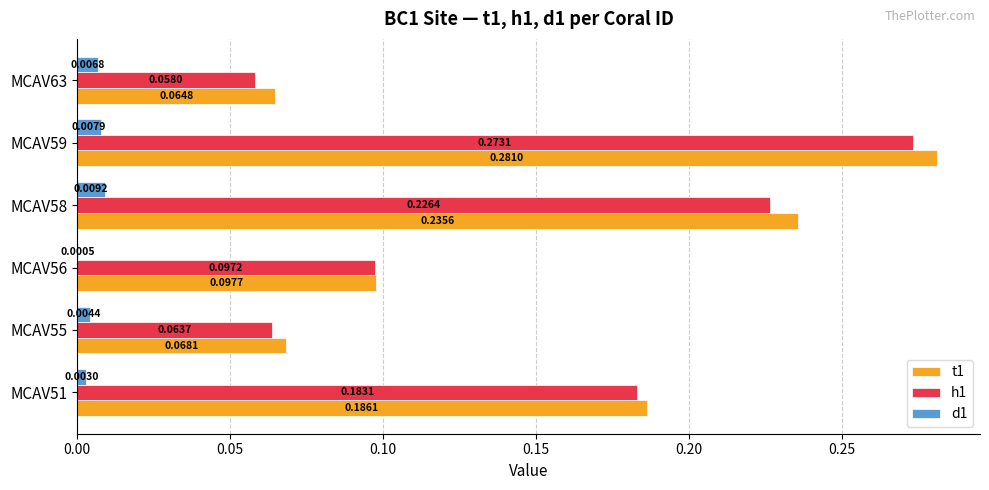

Which series has the largest total across all categories?

t1